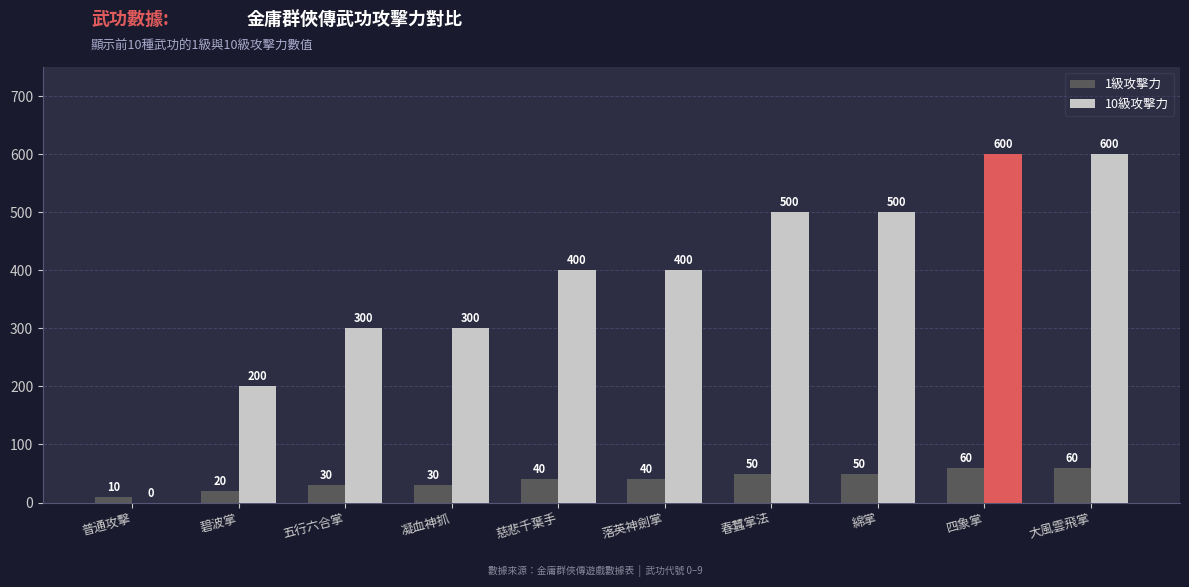

How many values in 10級攻擊力 are above zero?

9